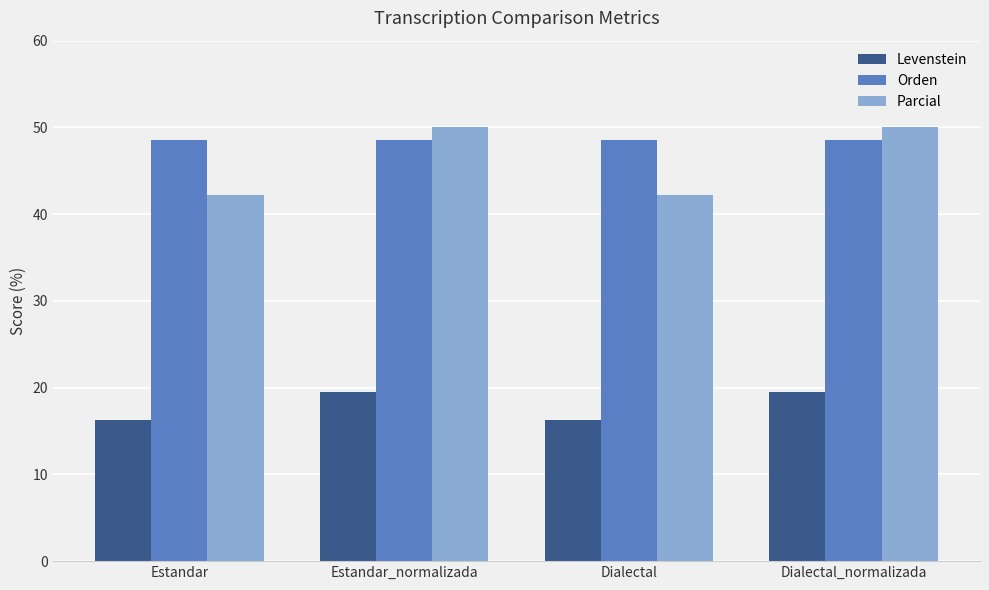

The value of Levenstein at Dialectal_normalizada is 29.3. True or false?

False